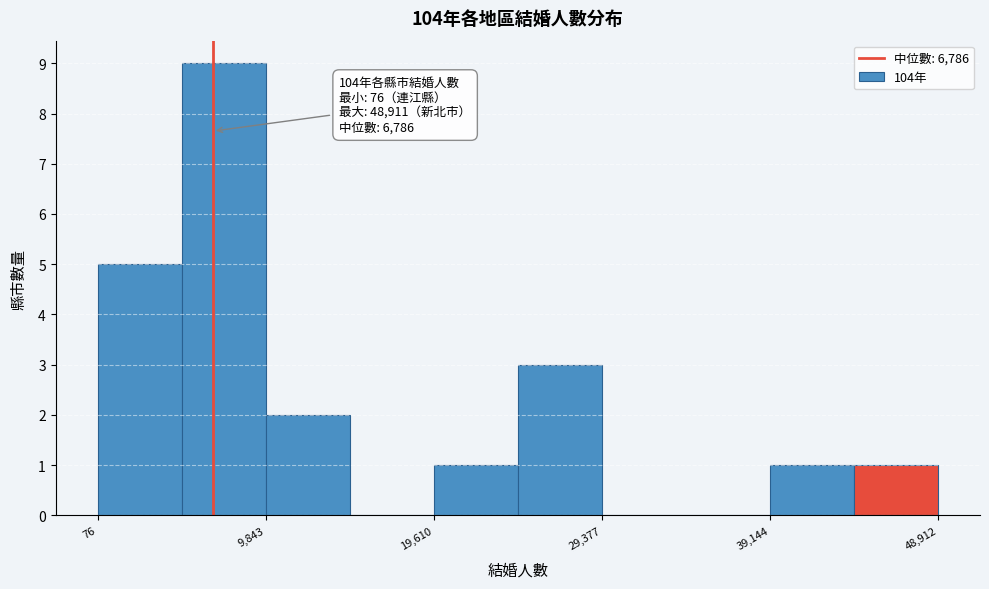

Which range on the x-axis has the tallest bar?

5000 to 10000